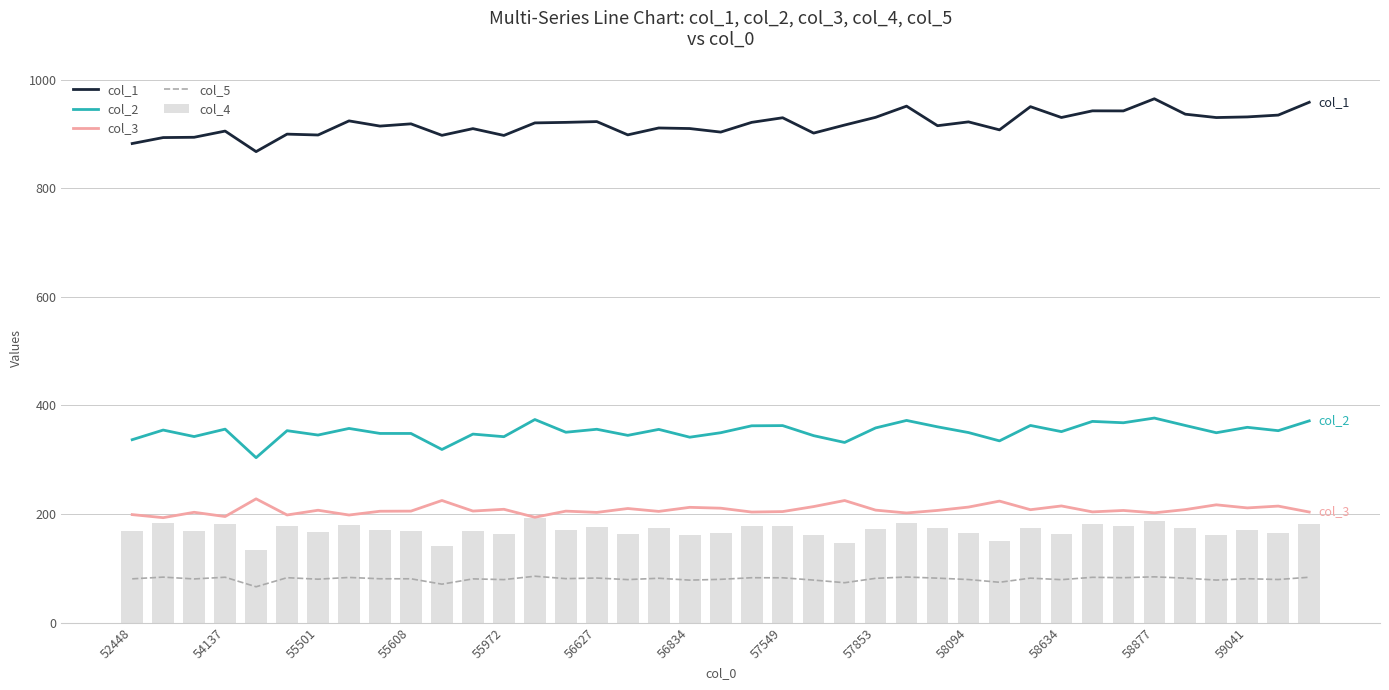

Does the chart contain any negative values?

No